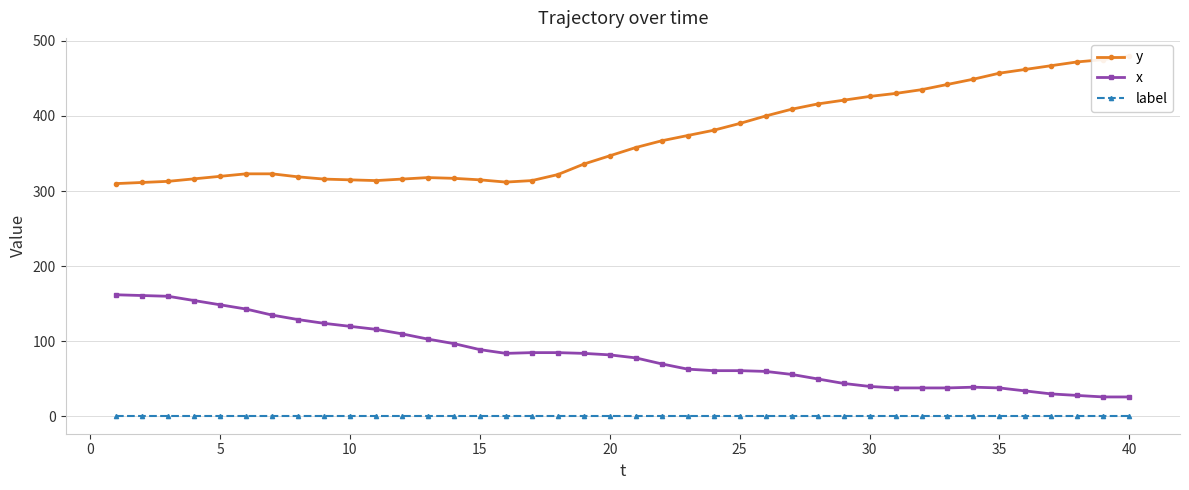

Reading left to right, transcribe all the data shown in this chart.

y: 310.0	311.5	313.0	316.3	319.7	323.0	323.0	319.0	316.0	315.0	314.0	316.0	318.0	317.0	315.0	312.0	314.0	322.0	336.0	347.0	358.0	367.0	374.0	381.0	390.0	400.0	409.0	416.0	421.0	426.0	430.0	435.0	442.0	449.0	457.0	462.0	467.0	472.0	475.0	480.0
x: 162.0	161.0	160.0	154.3	148.7	143.0	135.0	129.0	124.0	120.0	116.0	110.0	103.0	97.0	89.0	84.0	85.0	85.0	84.0	82.0	78.0	70.0	63.0	61.0	61.0	60.0	56.0	50.0	44.0	40.0	38.0	38.0	38.0	39.0	38.0	34.0	30.0	28.0	26.0	26.0
label: 1.0	1.0	1.0	1.0	1.0	1.0	1.0	1.0	1.0	1.0	1.0	1.0	1.0	1.0	1.0	1.0	1.0	1.0	1.0	1.0	1.0	1.0	1.0	1.0	1.0	1.0	1.0	1.0	1.0	1.0	1.0	1.0	1.0	1.0	1.0	1.0	1.0	1.0	1.0	1.0